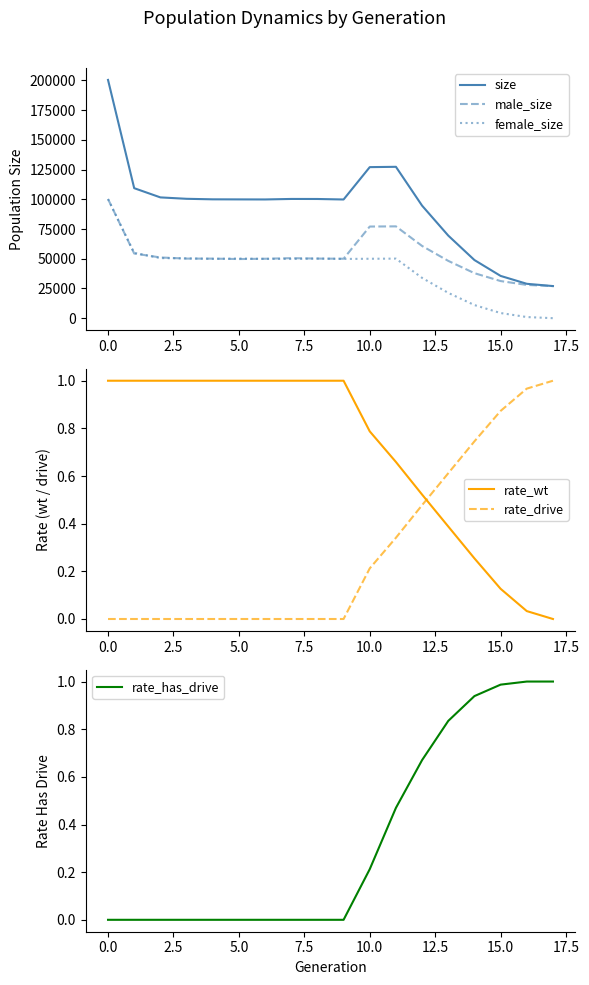

What is the difference between the maximum and minimum values in the female_size series?

100203